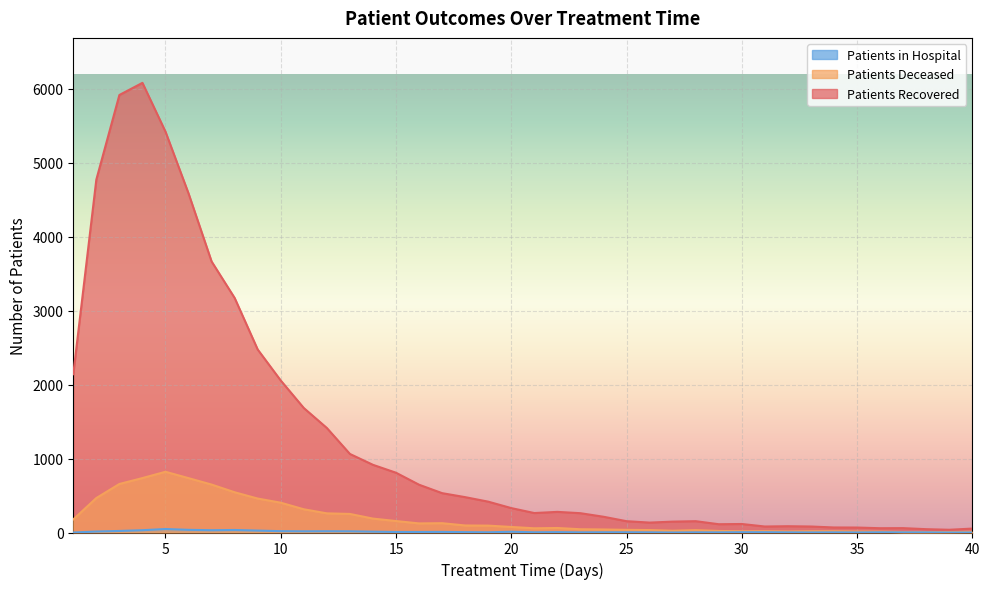

True or false: patients_in_hospital has a value of 8 at 13.

False